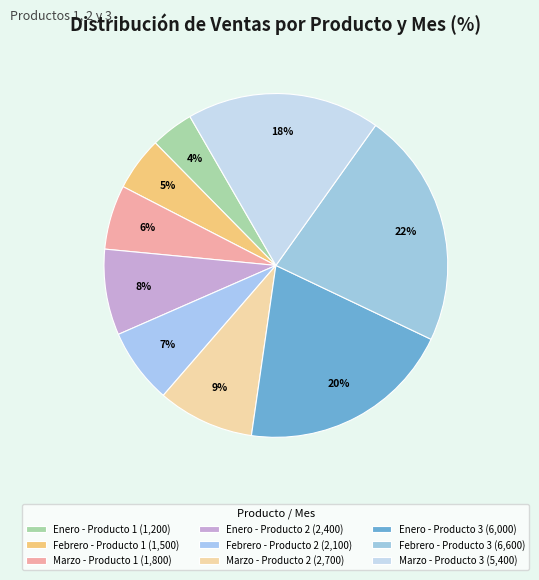

What is the smallest slice in the pie chart?

Enero - Producto 1